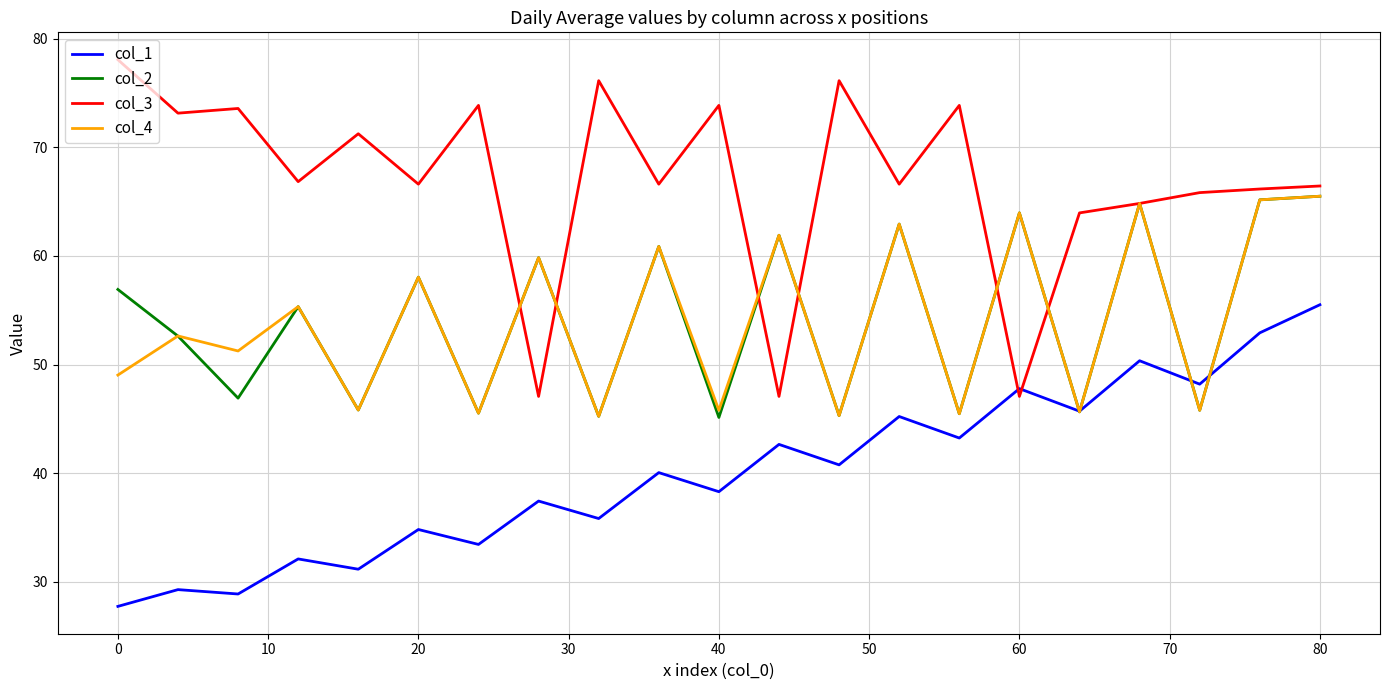

How many values in the col_1 series are below 40?

10